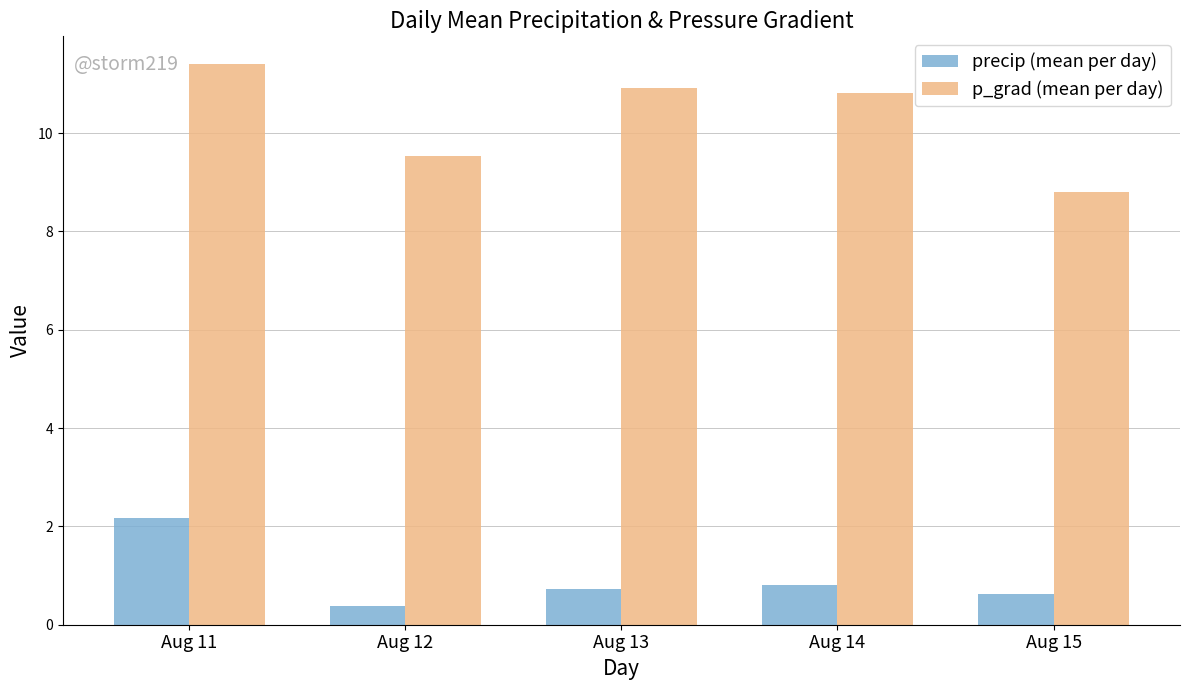

What is the average value of the precip (mean per day) series?

0.9